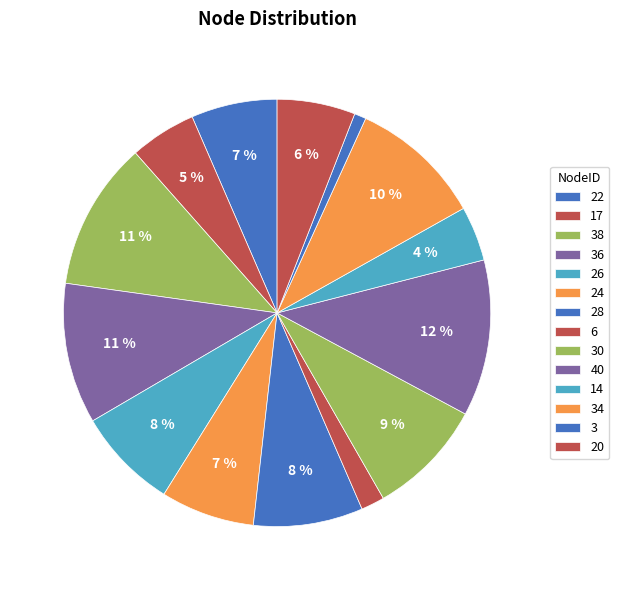

What is the total percentage of 6 and 20?

7.7%